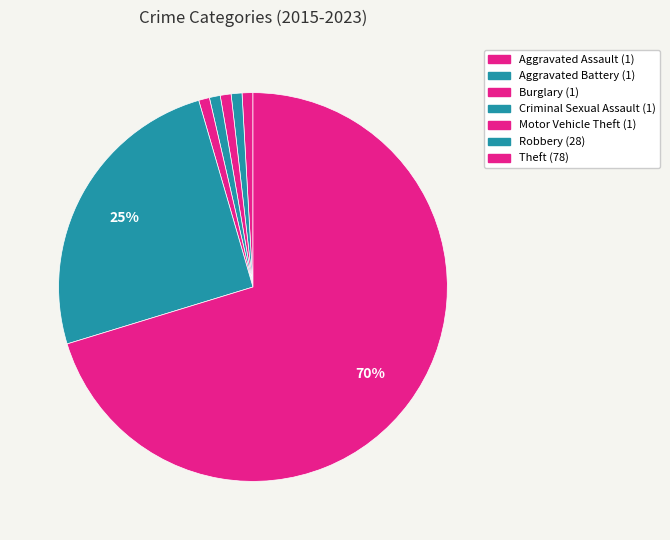

The Aggravated Battery slice represents 11% of the pie. True or false?

False